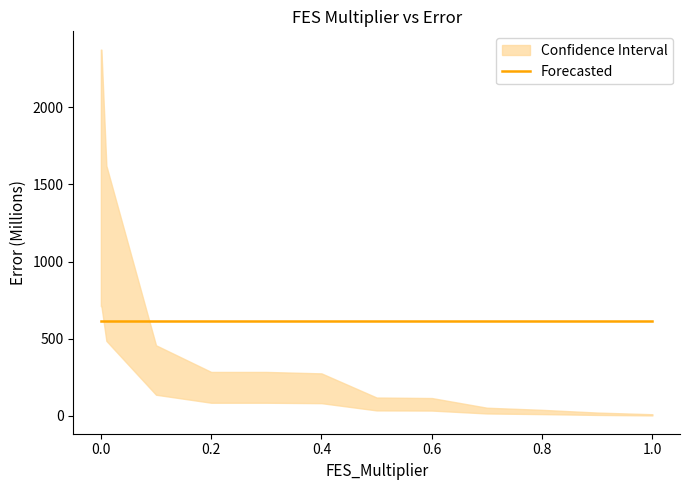

Rank the categories by value from lowest to highest.

1, 0.9, 0.8, 0.7, 0.6, 0.5, 0.4, 0.2, 0.3, 0.1, 0.01, 0, 0.001